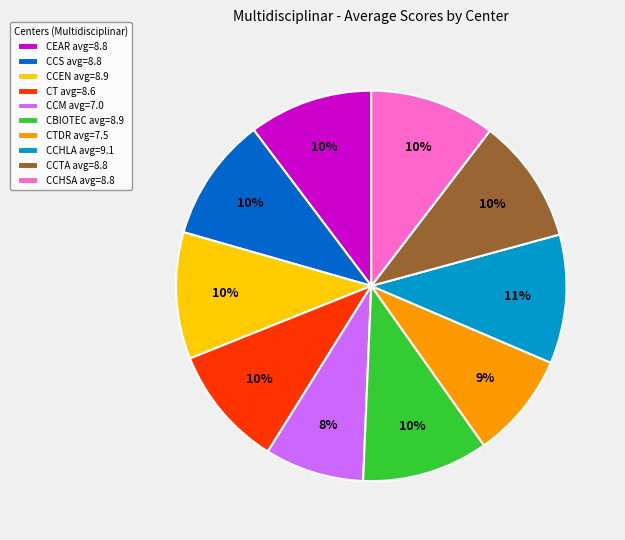

Combined, do CCHLA avg=9.1 and CCM avg=7.0 account for over 50%?

No